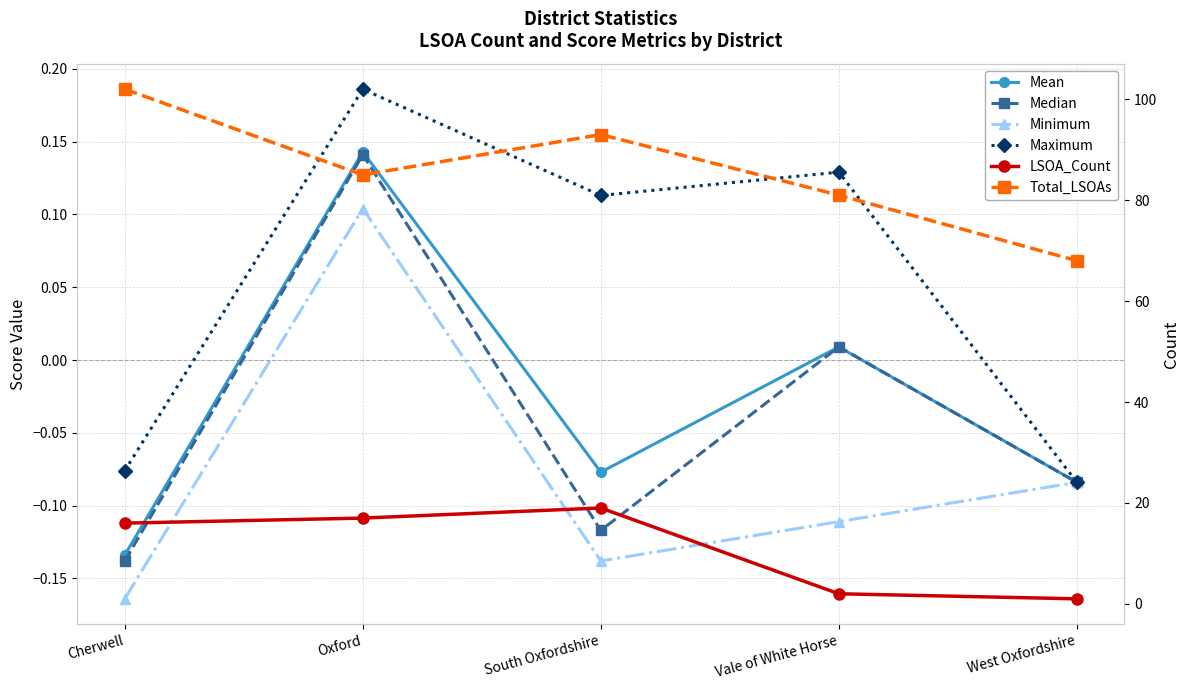

What is the label of the 4th point from the left?

Vale of White Horse